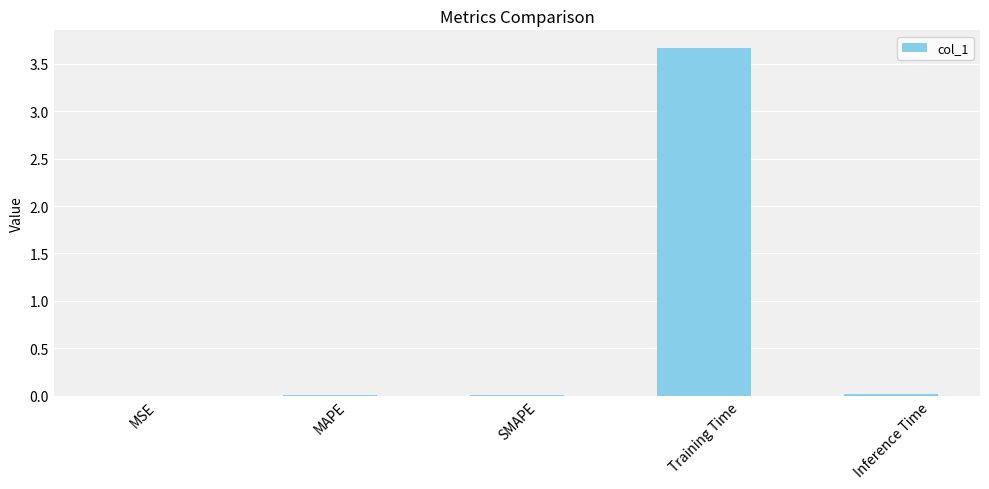

Which label corresponds to the largest value in the chart?

Training Time